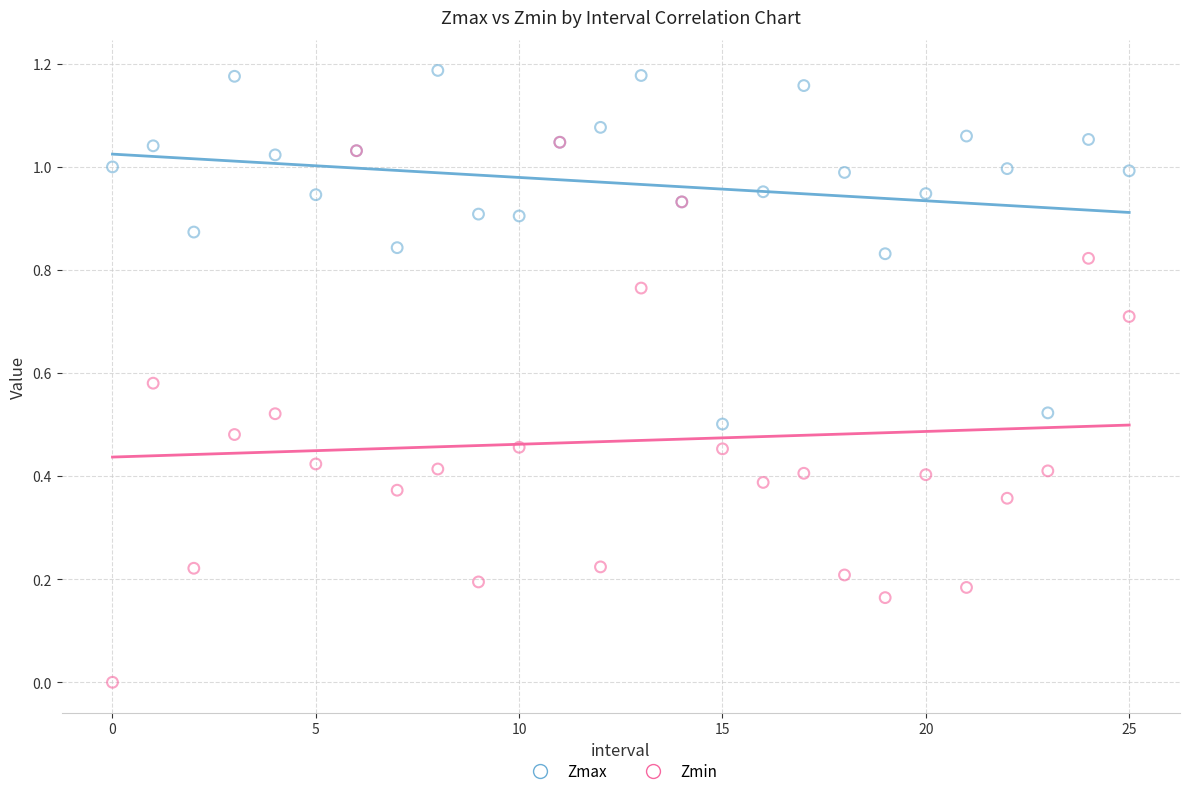

What are all the series names shown in the legend?

Zmax, Zmin